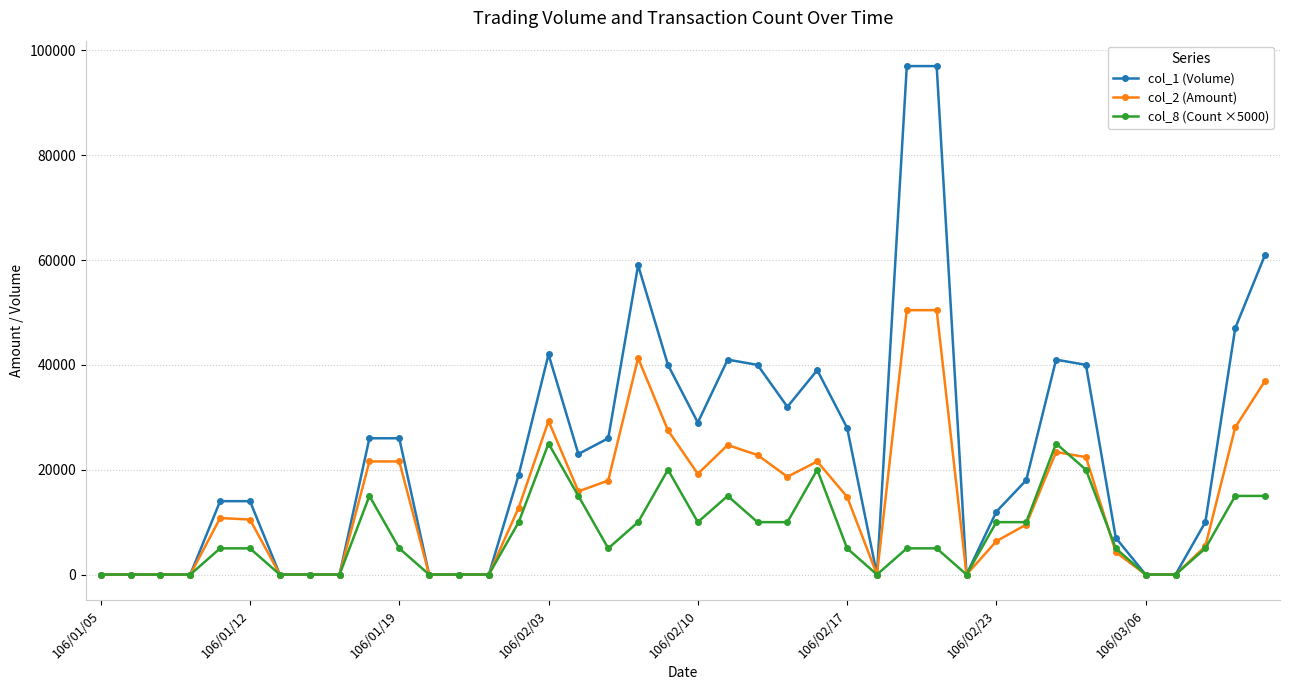

True or false: col_1 (Volume) has more than 2 points higher than both neighbors.

True